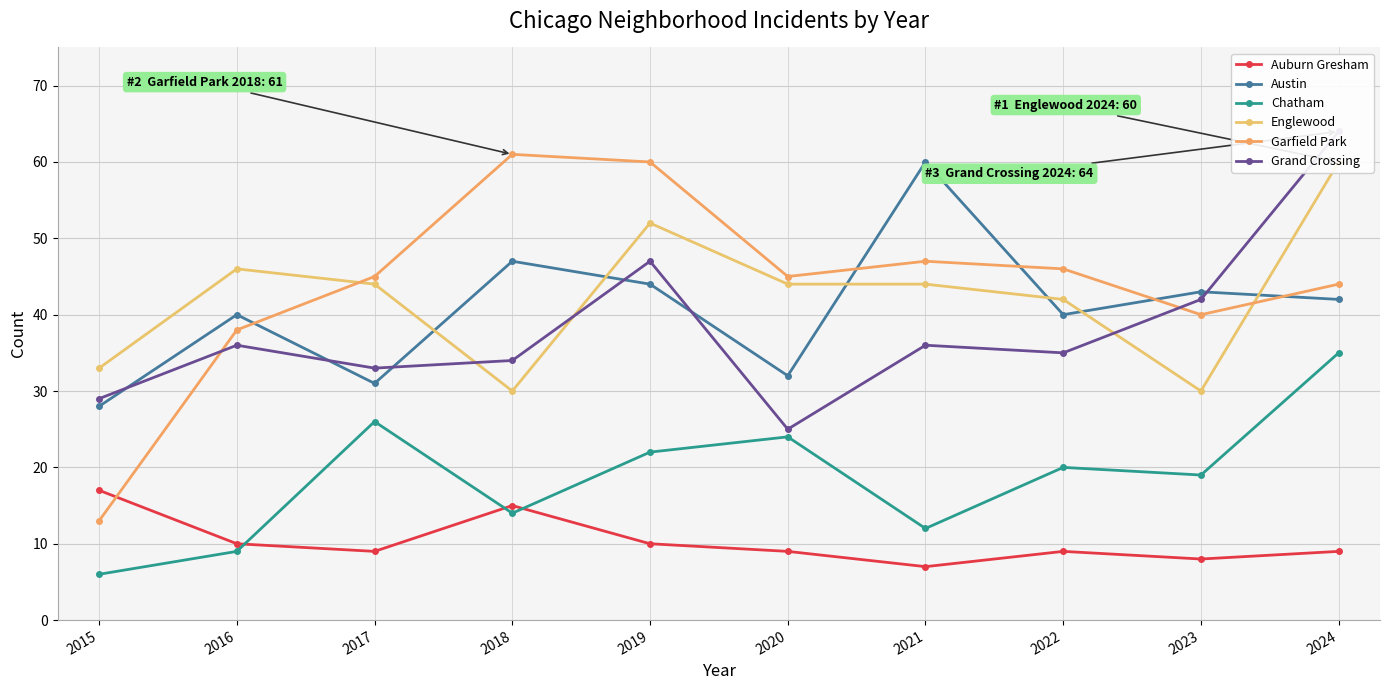

List the labels in order of Garfield Park value, smallest first.

2015, 2016, 2023, 2024, 2017, 2020, 2022, 2021, 2019, 2018